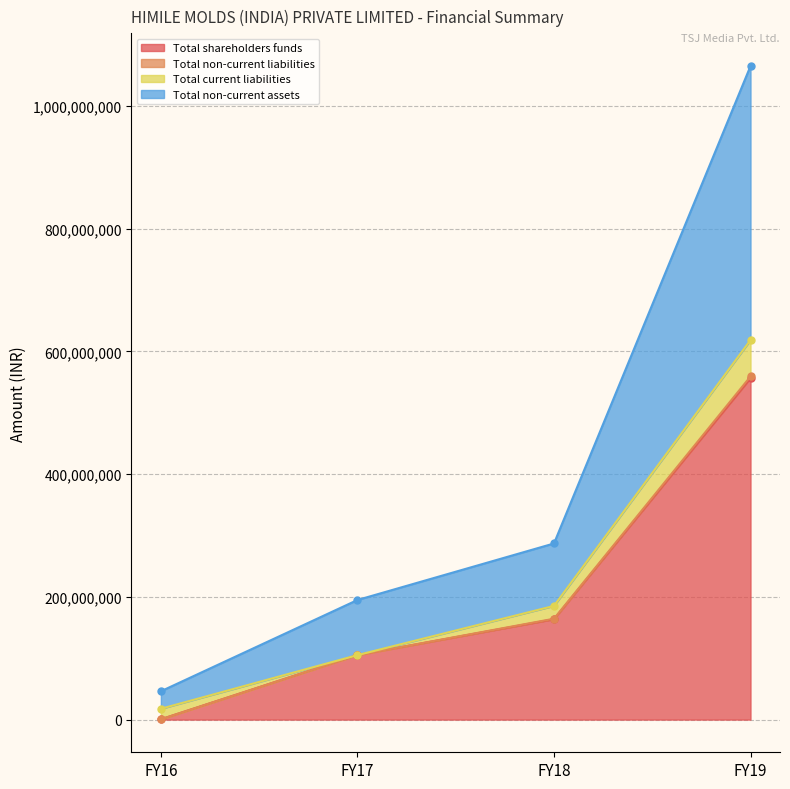

True or false: Total non-current assets has more than 2 interior local peaks.

False